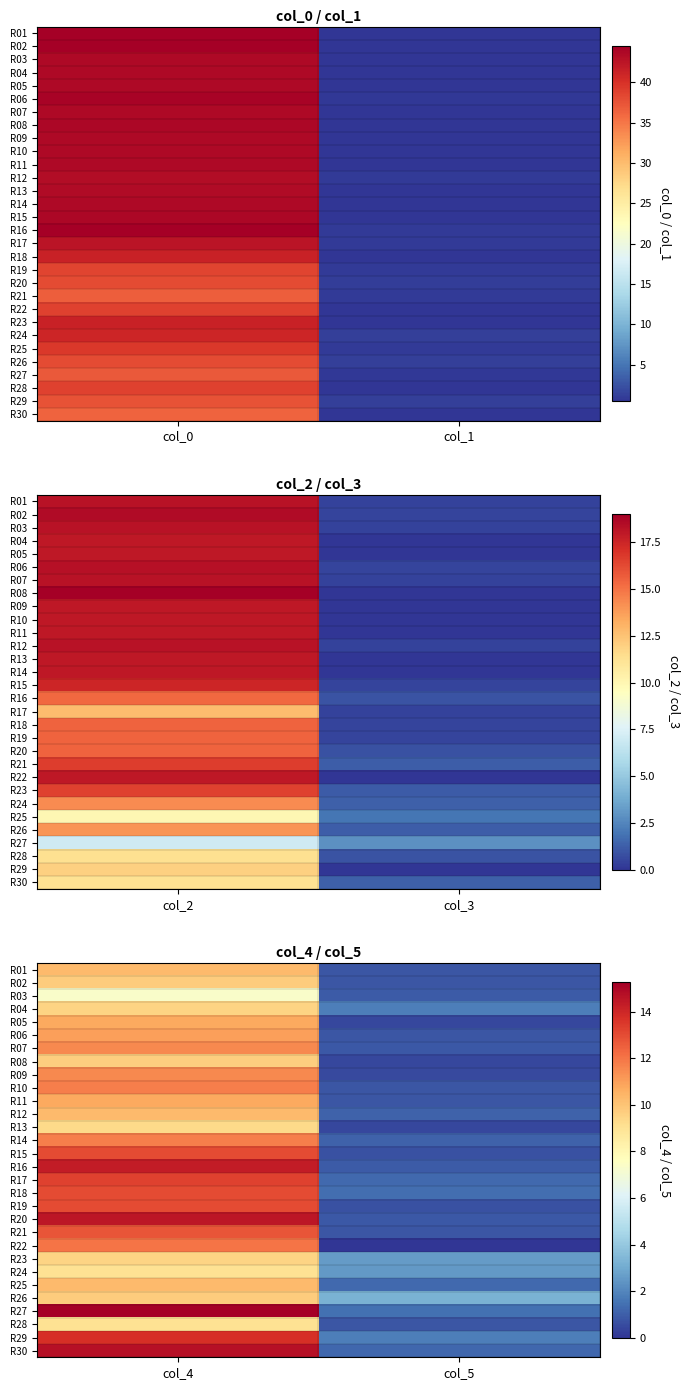

Which category has the lowest value in the R01 series?

col_5